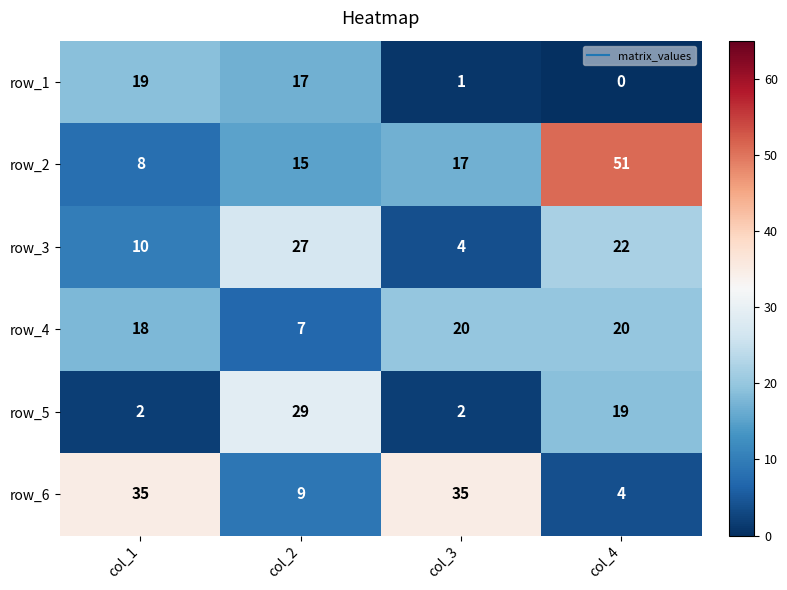

What is the total value across all series at col_2?

104